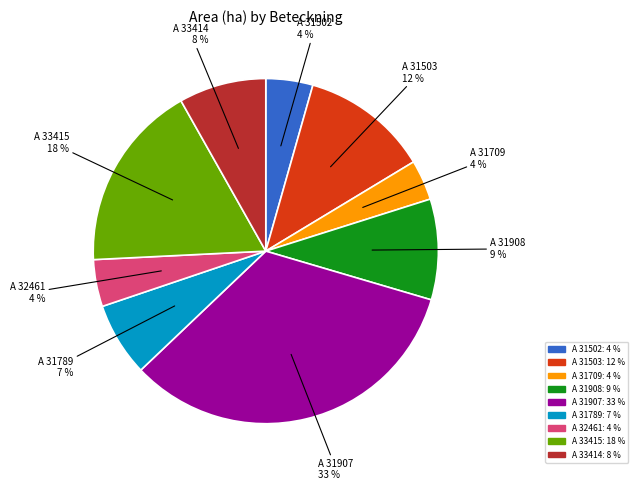

What percentage is the A 31908 slice, to the nearest percent?

9%